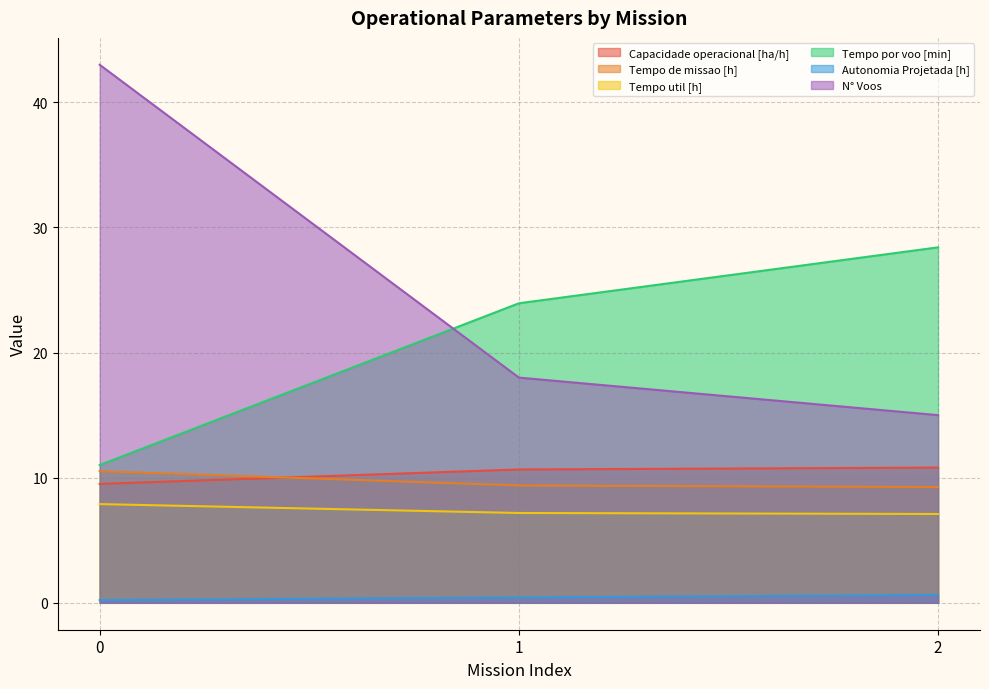

What is the maximum value shown in the chart?

43.0